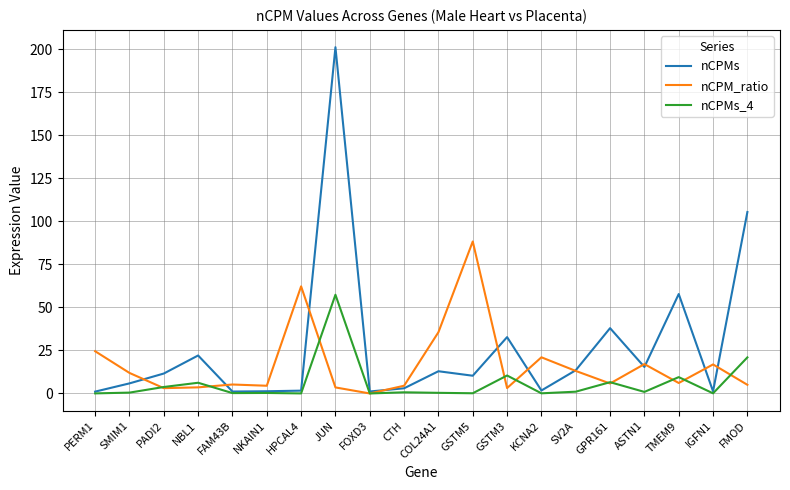

Where is nCPMs nearest to the value 101?

FMOD